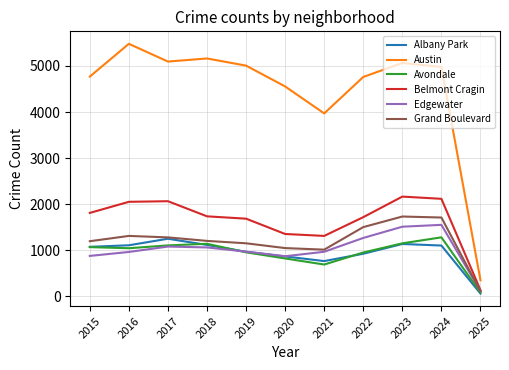

Rank the series at 2024 from lowest to highest value.

Albany Park, Avondale, Edgewater, Grand Boulevard, Belmont Cragin, Austin